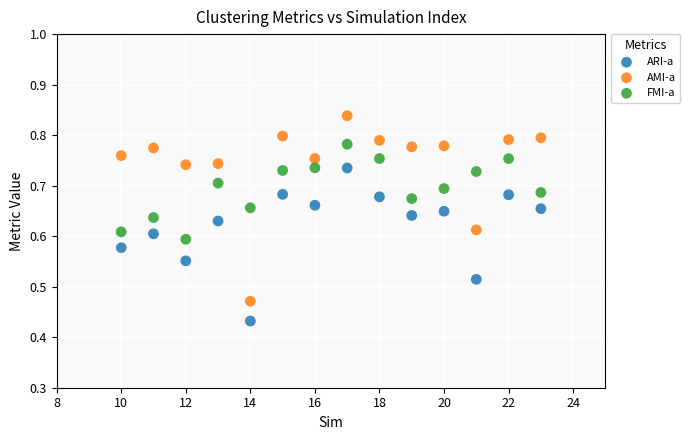

What is the X range (max minus min) for the scatter plot?

13.0